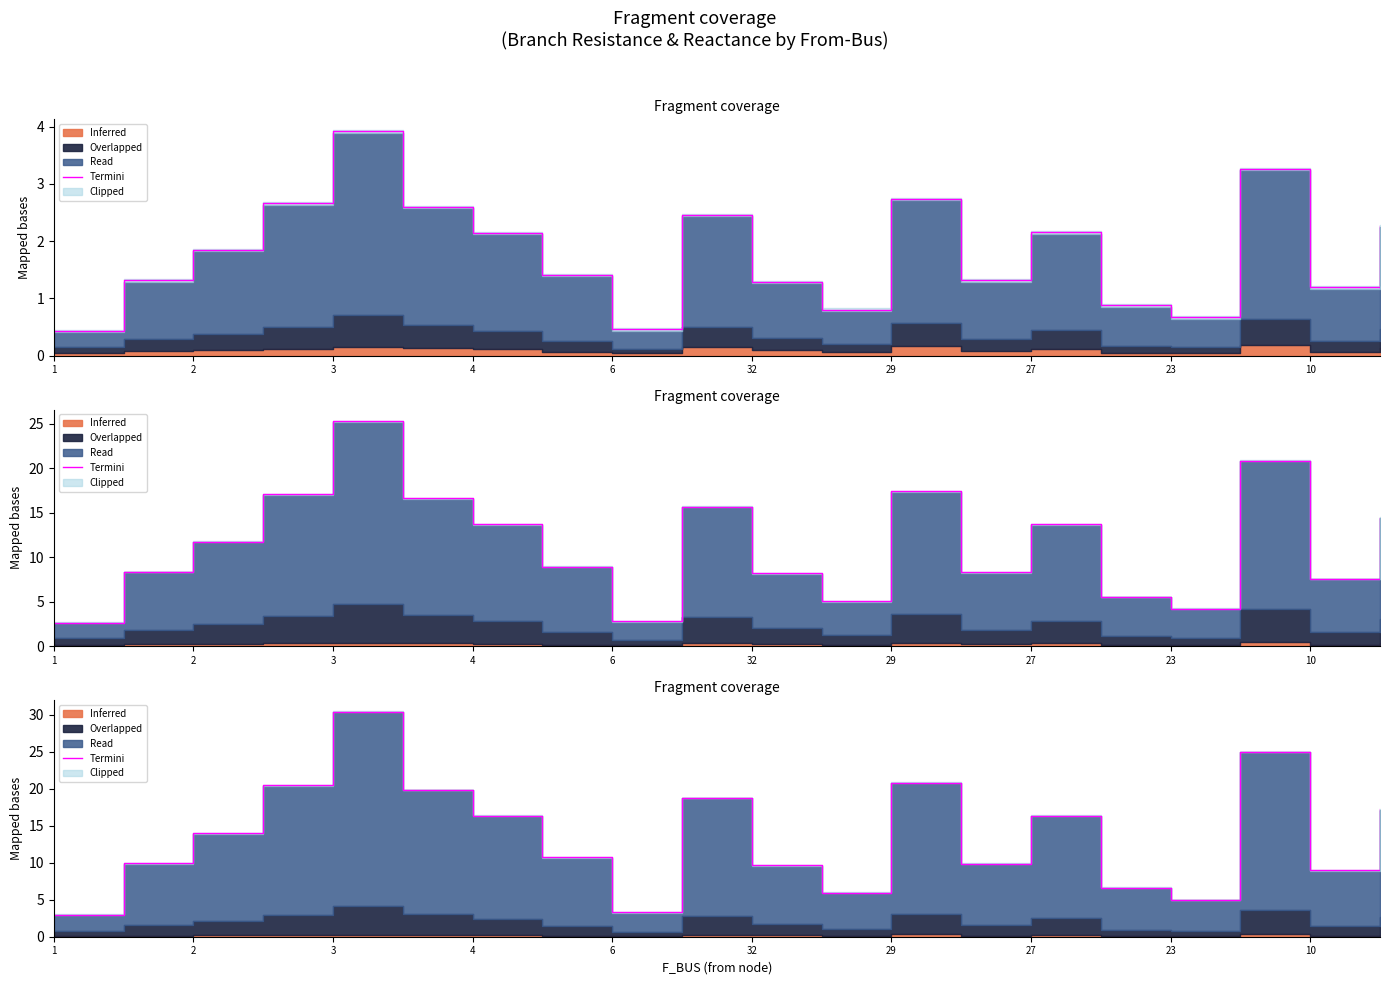

Which category has the lowest value across all series?

1